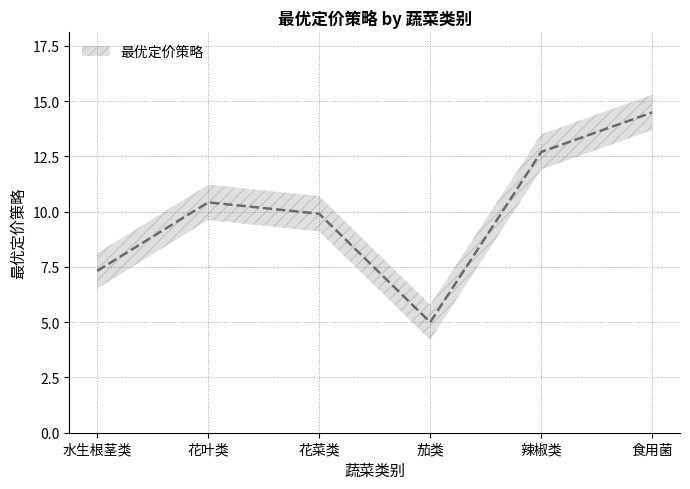

What is the sum of the values at 食用菌 and 花菜类?

24.4